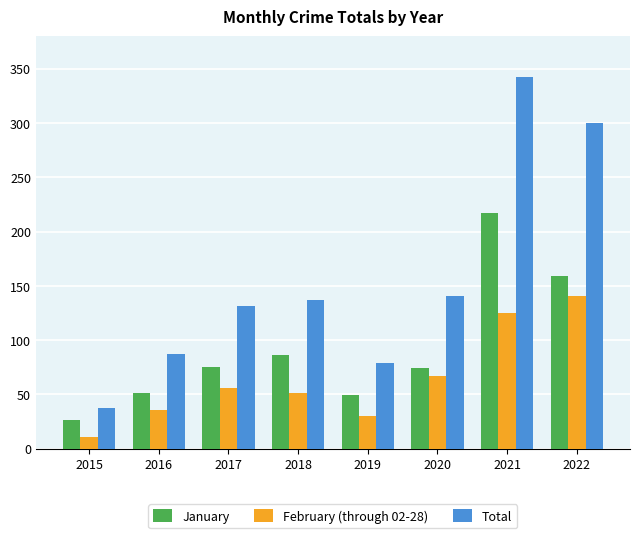

How many series are shown in this chart?

3